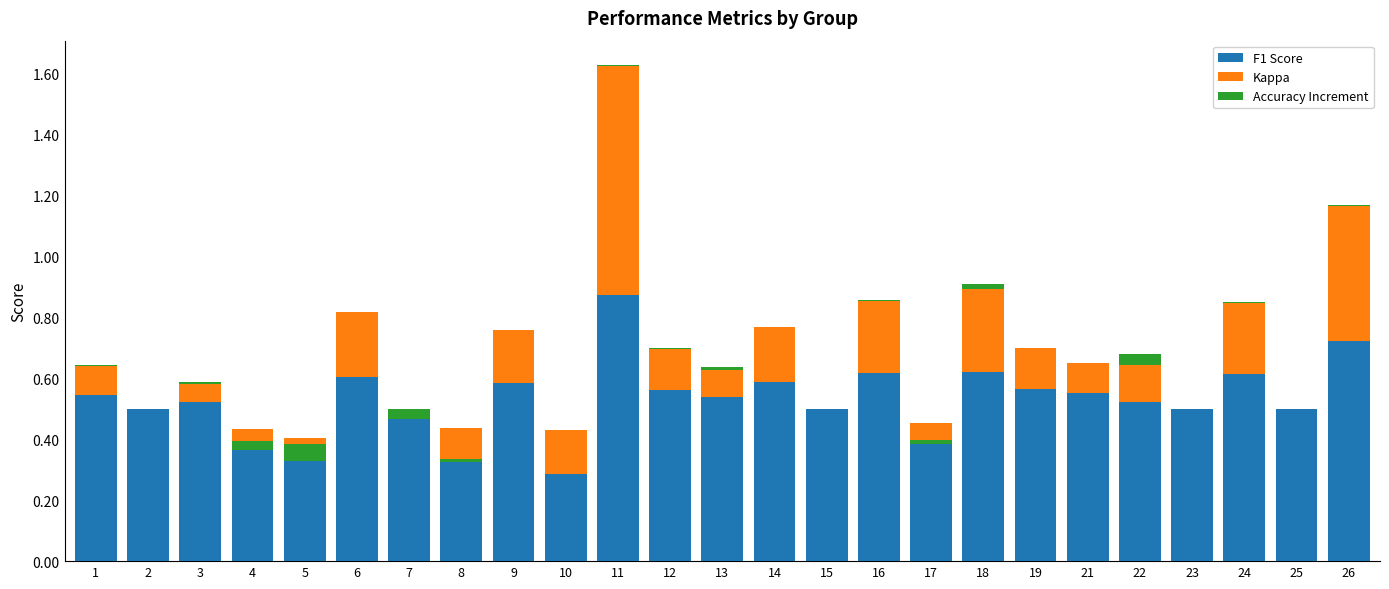

The value of F1 Score at 22 is 0.2. True or false?

False